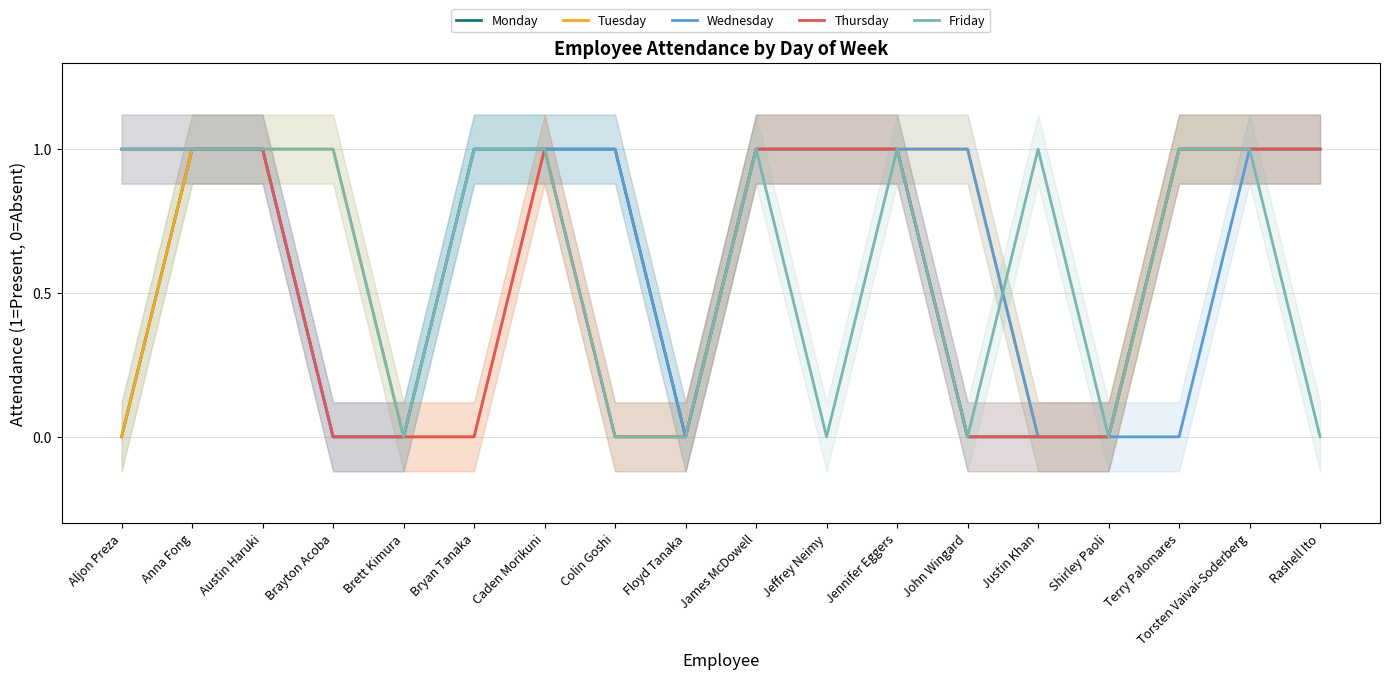

Which series has the largest range (max minus min)?

Monday